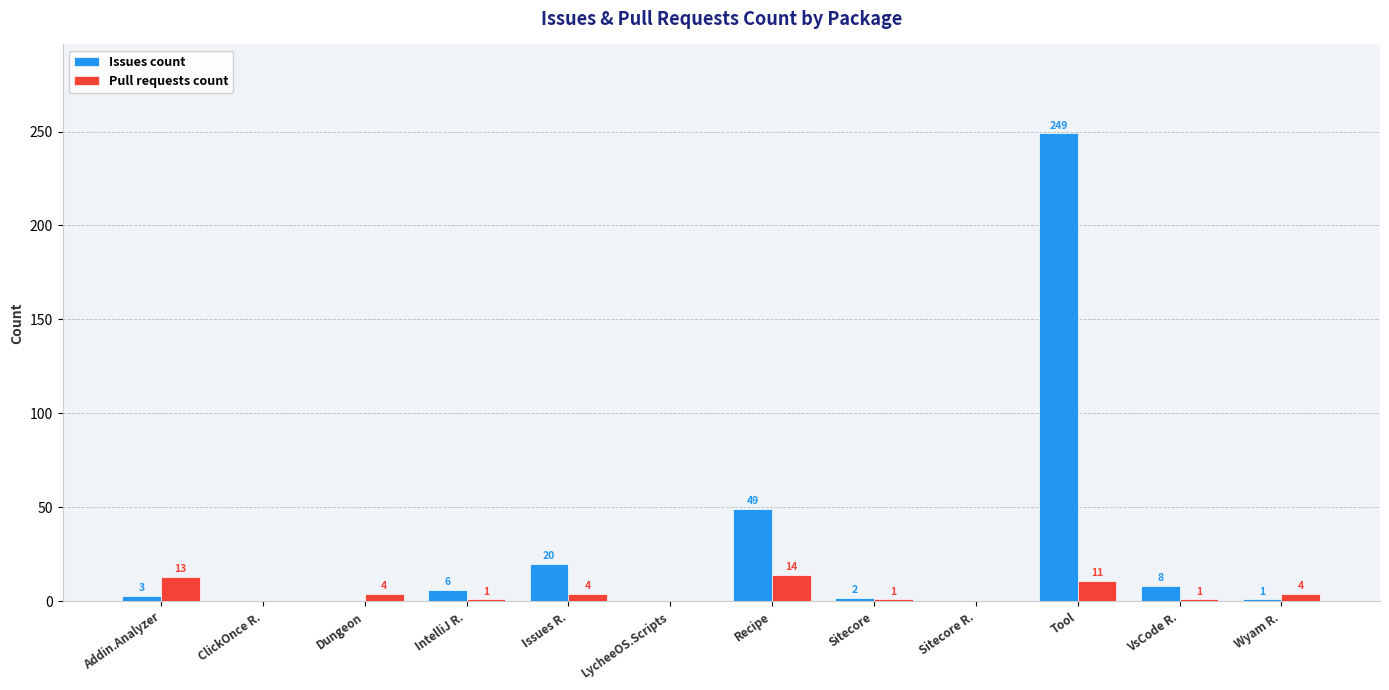

Which category has the highest value in the Issues count series?

Tool